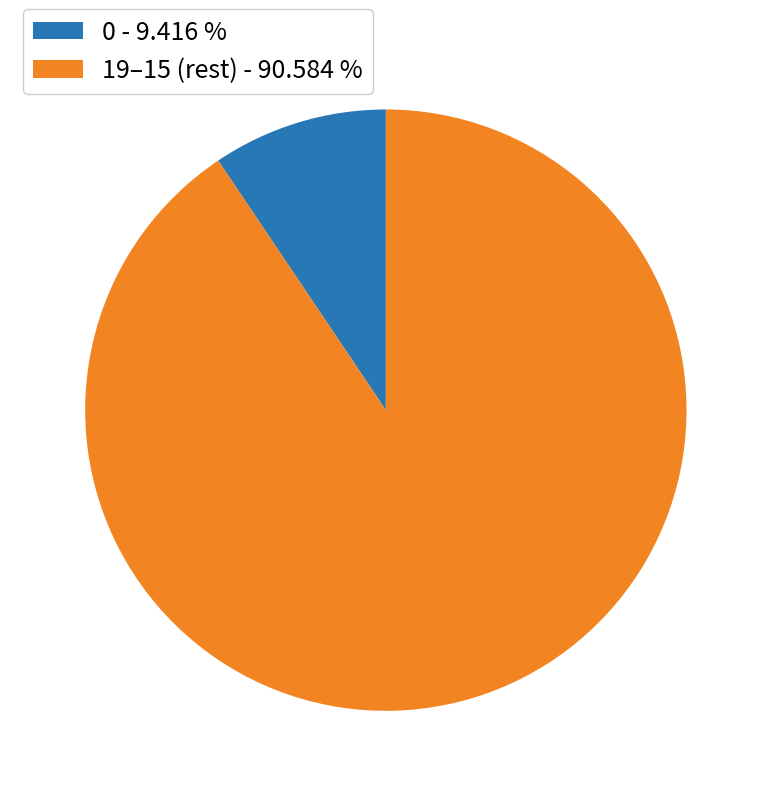

Which has a higher value, 0 - 9.416 % or 19–15 (rest) - 90.584 %?

19–15 (rest) - 90.584 %